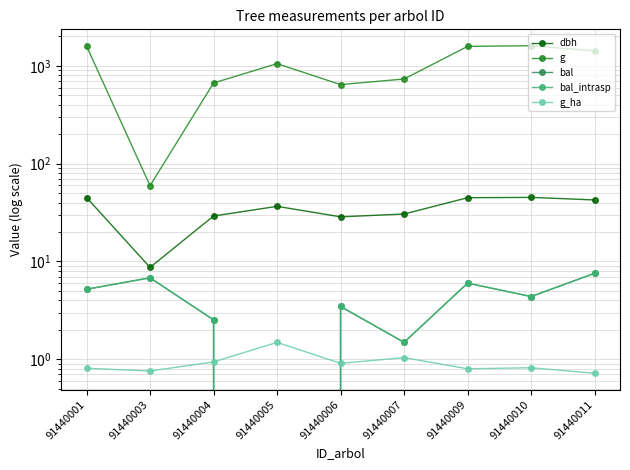

Does the chart display data point markers on the line(s)?

Yes